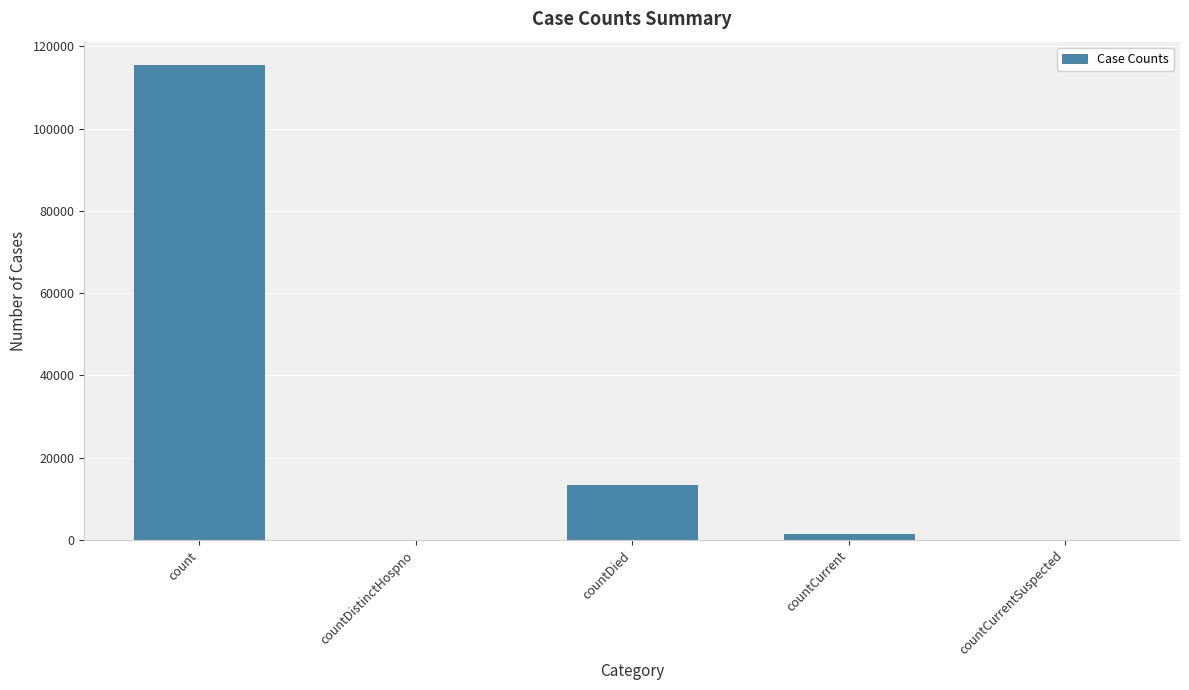

How many distinct data groups are displayed?

1